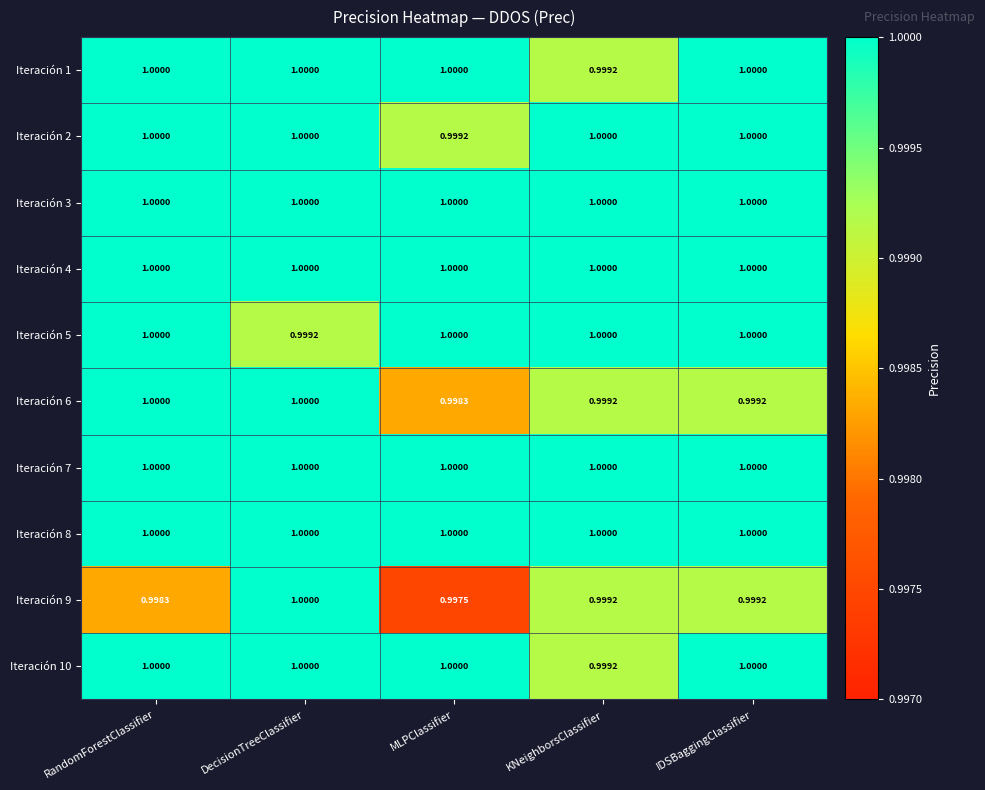

At which category is the sum across all series the highest?

DecisionTreeClassifier